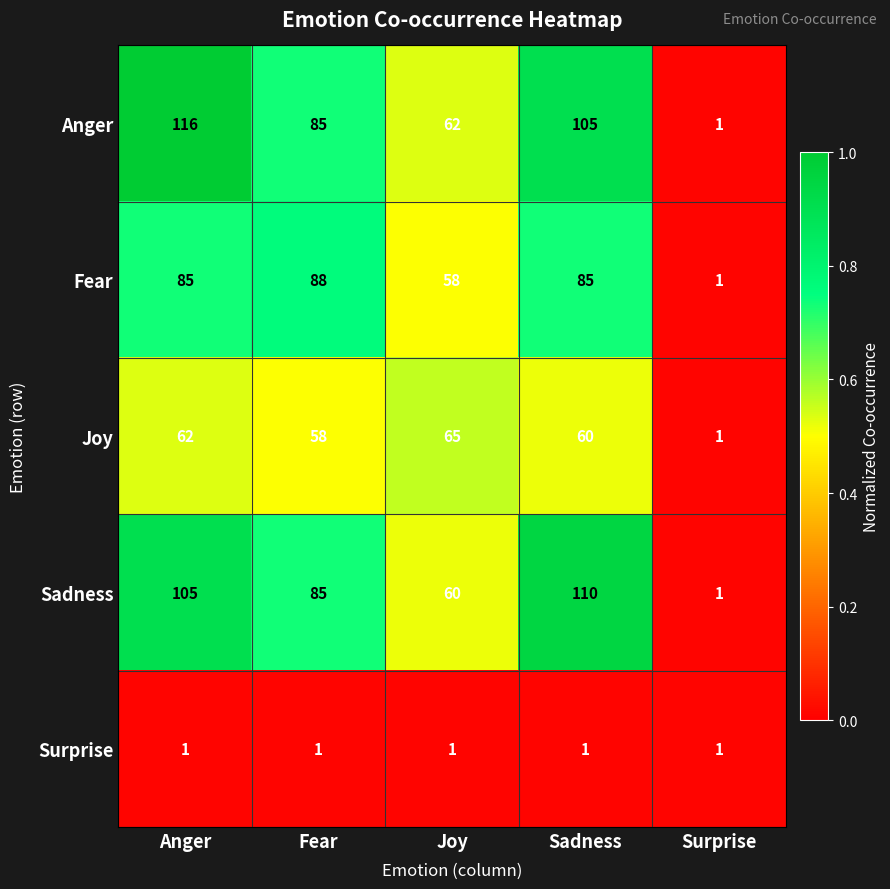

Where does the Joy series first go above 60?

Anger